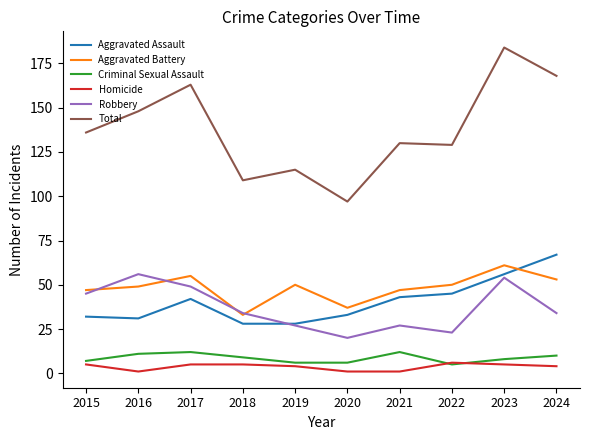

True or false: Homicide and Total intersect in this chart.

False